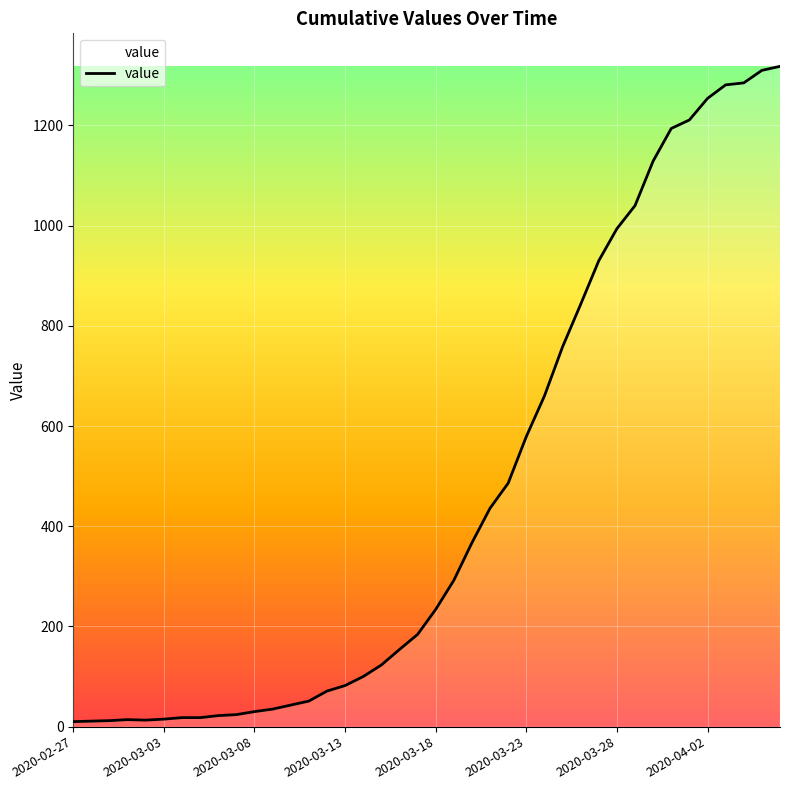

What is the difference between the maximum and minimum values?

1308